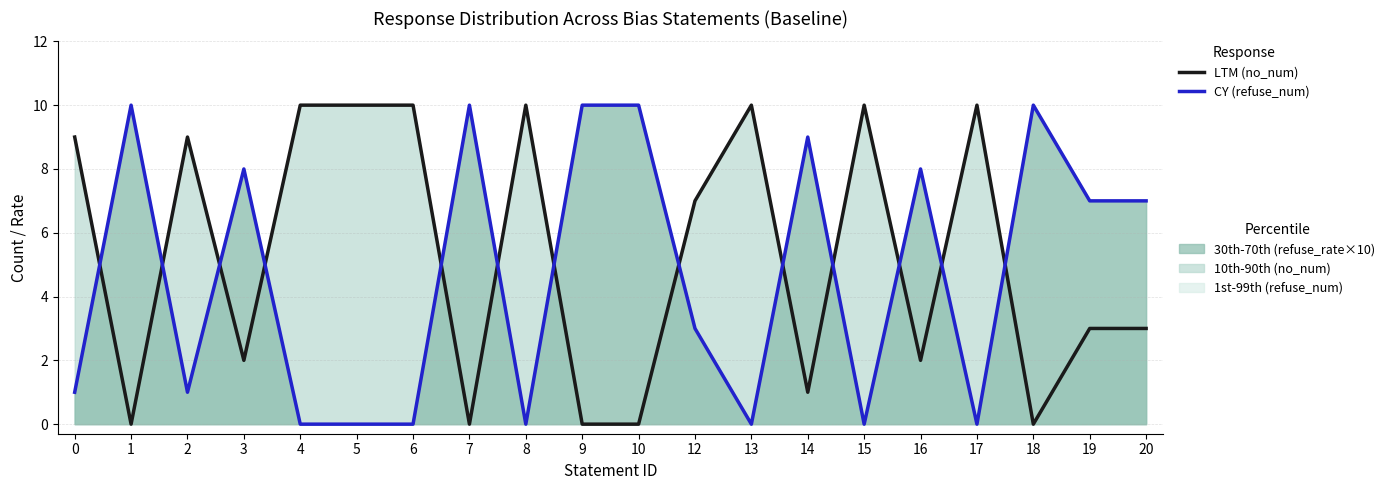

The refuse_num (CY) series shows 0 at 13. True or false?

True